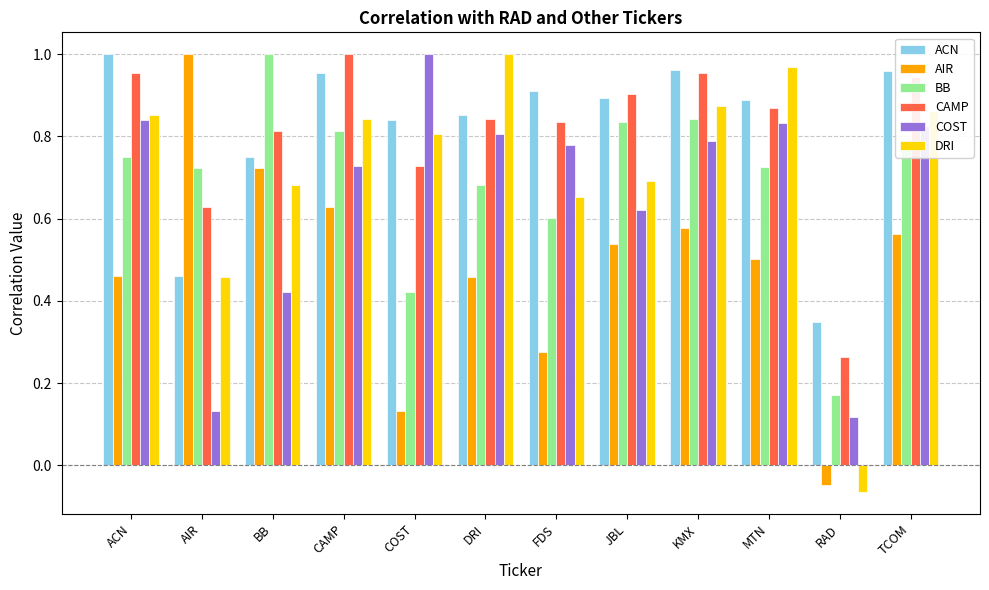

What is the total value across all series at CAMP?

5.0